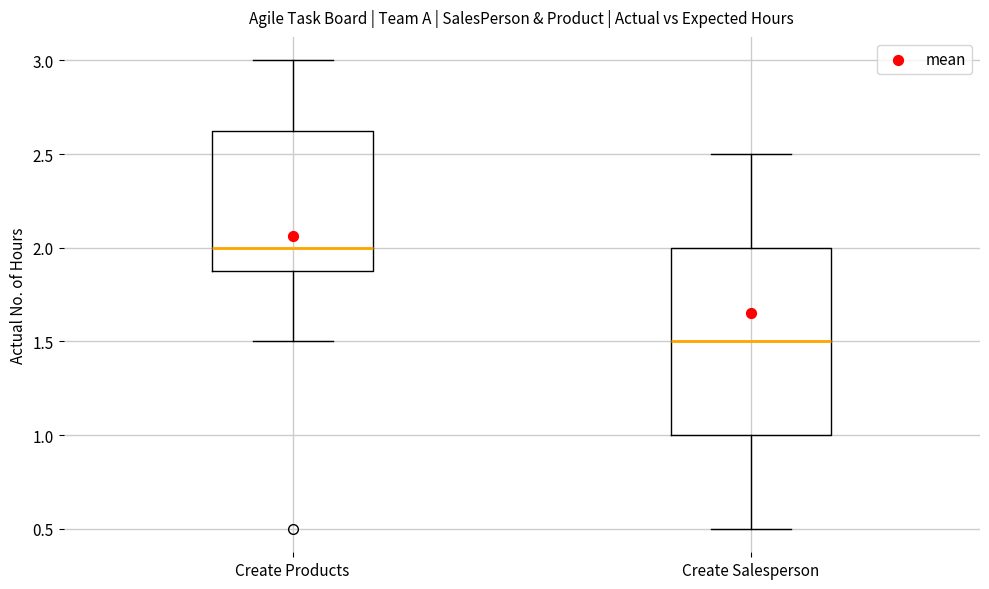

Reading left to right, read every box against the y-axis: the position of its median line, the range the box covers, and the ends of its whiskers. The values are not printed on the chart, so give them approximately, as read against the axis.

Create Products: median 2.00, box 1.90 to 2.65, whiskers 1.50 to 3.00
Create Salesperson: median 1.50, box 1.00 to 2.00, whiskers 0.50 to 2.50